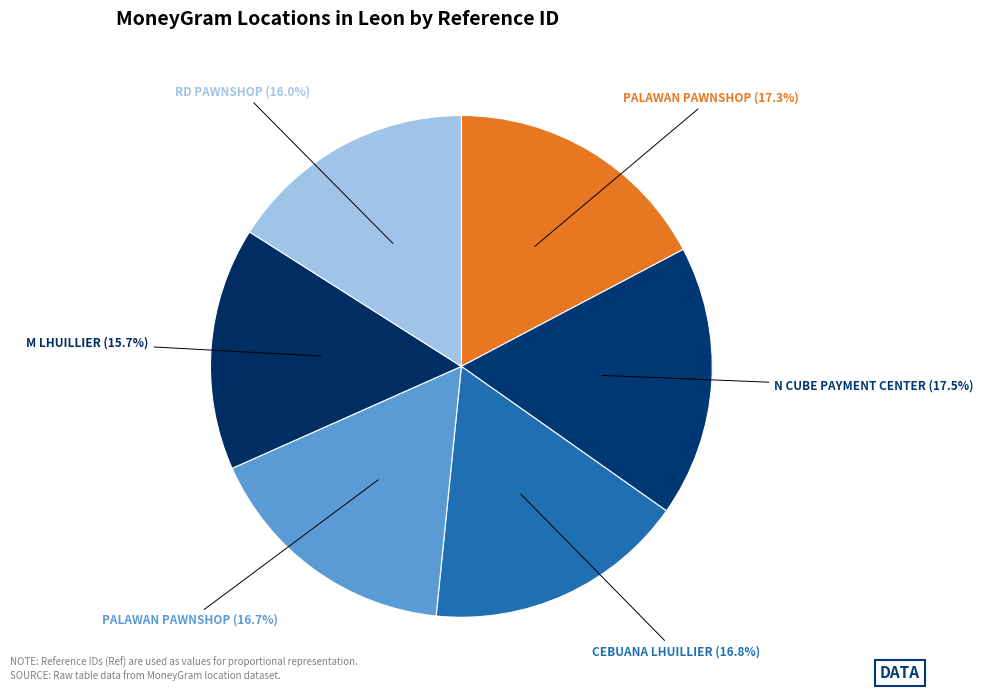

How many slices are in this pie chart?

6